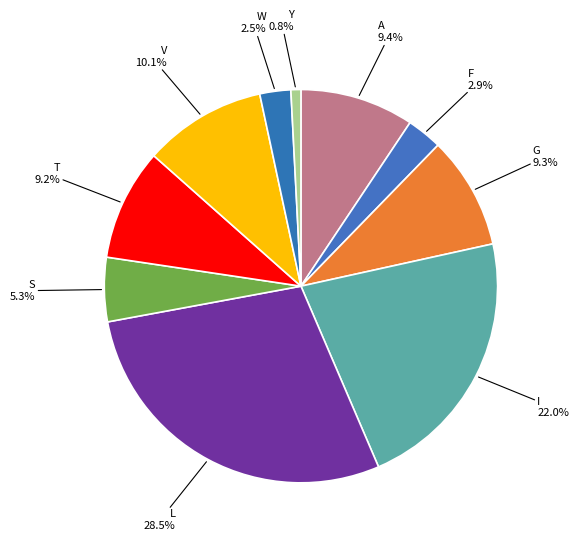

How many slices are in this pie chart?

10